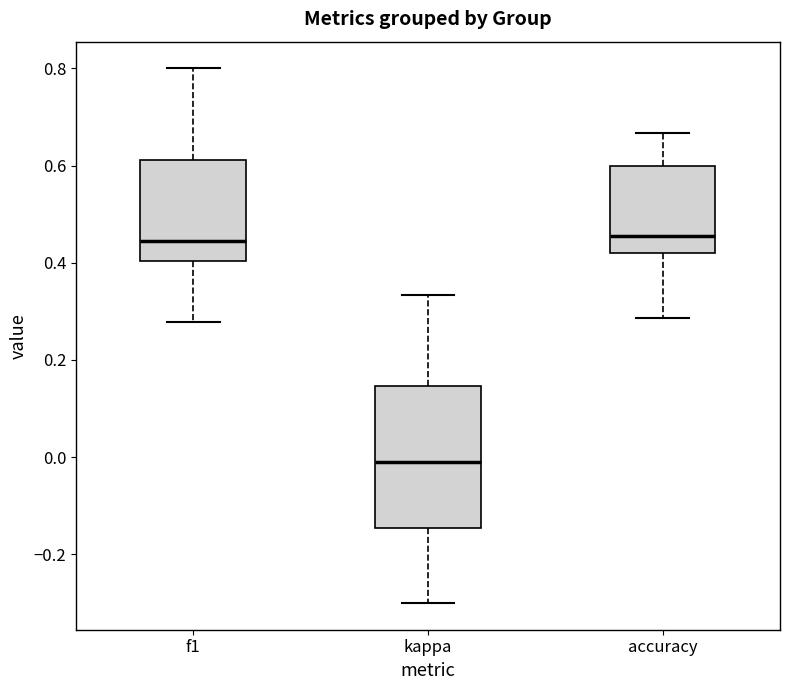

Reading left to right, transcribe this box plot: for each box, give where its median line is, the range the box spans, and where its two whiskers end, as read against the y-axis. The values are not printed on the chart, so give them approximately, as read against the axis.

f1: median 0.44, box 0.40 to 0.62, whiskers 0.28 to 0.80
kappa: median -0.02, box -0.14 to 0.14, whiskers -0.30 to 0.34
accuracy: median 0.46, box 0.42 to 0.60, whiskers 0.28 to 0.66